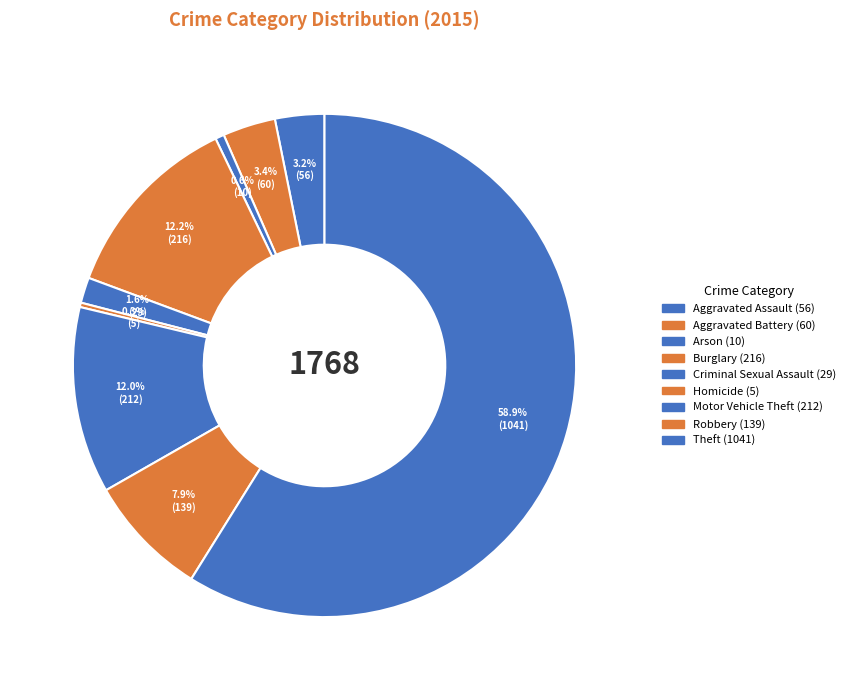

How many segments does this pie chart have?

9